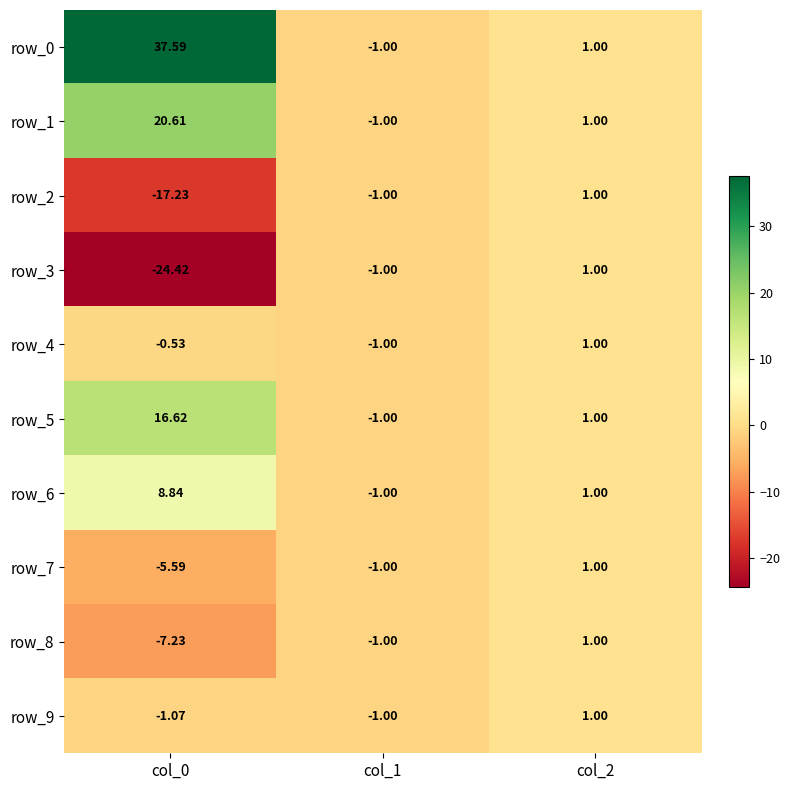

True or false: row_7 has a value of -1.3 at col_1.

False